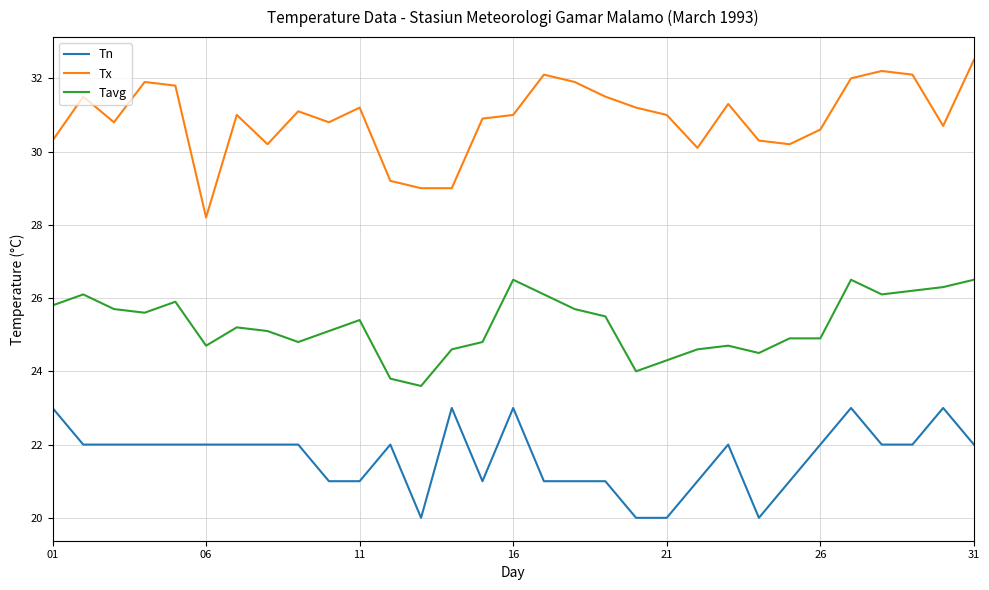

True or false: Tavg and Tn cross at least once.

False